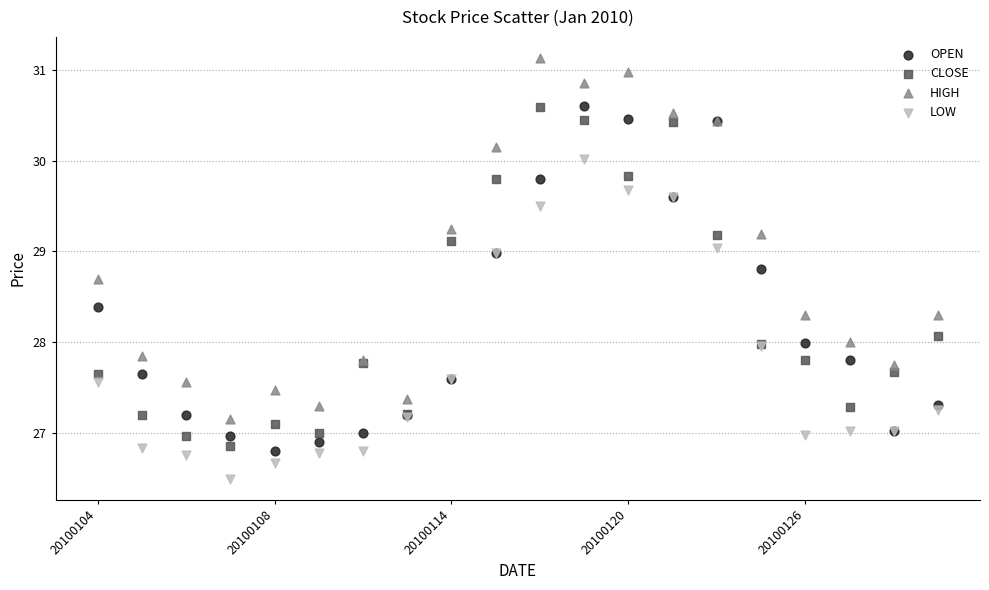

Which series reaches the maximum Y coordinate?

HIGH